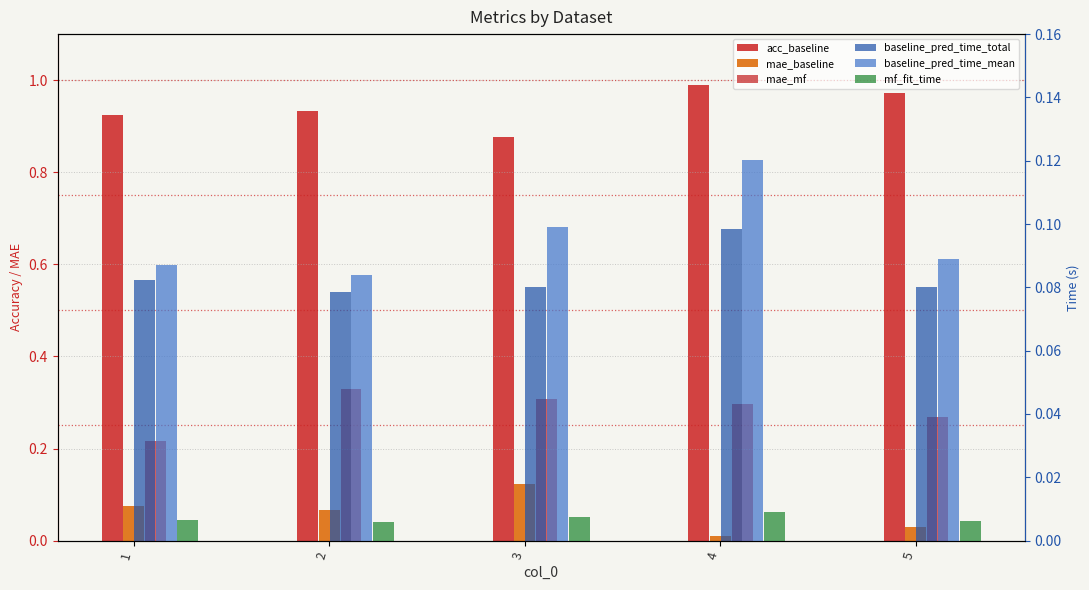

What value does the baseline_pred_time_mean series have at 5?

0.1